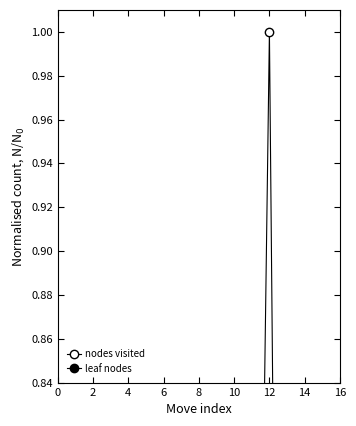

In leaf nodes, how many points are lower than both neighbors (excluding endpoints)?

4